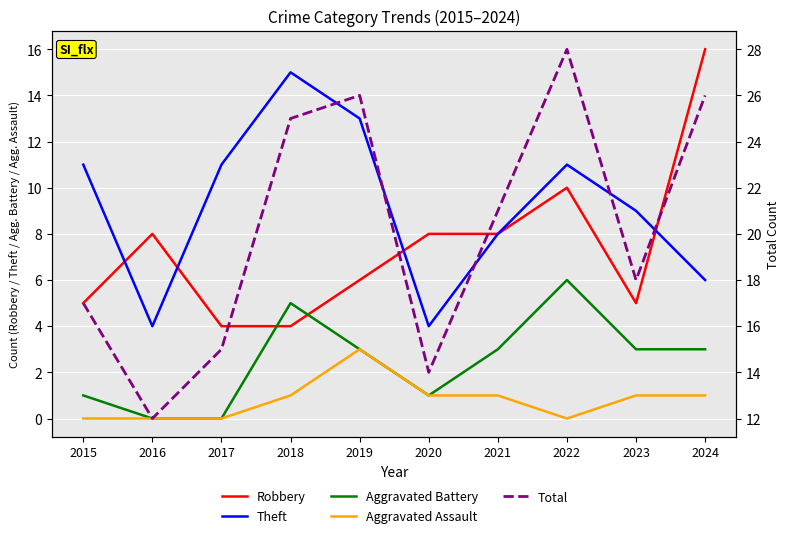

What is the total value across all series at 2017?

30